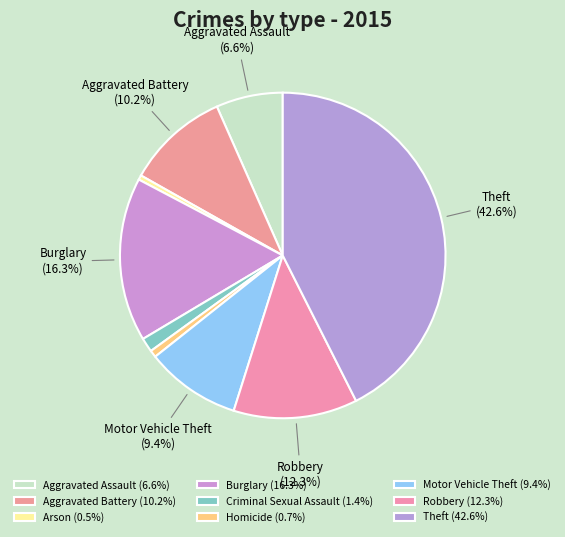

Count the number of slices in the pie.

9